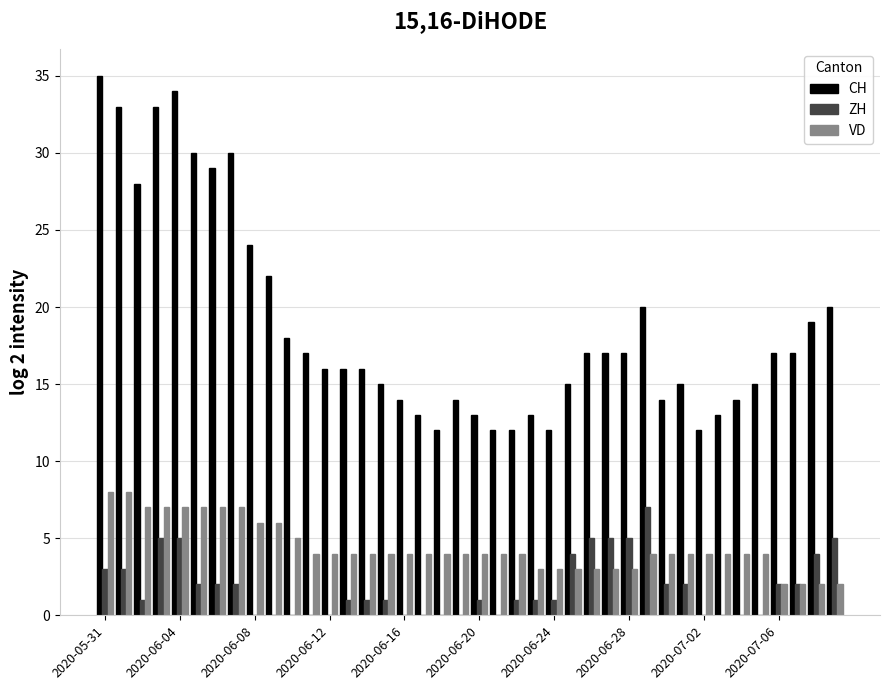

Which series has the largest total across all categories?

CH